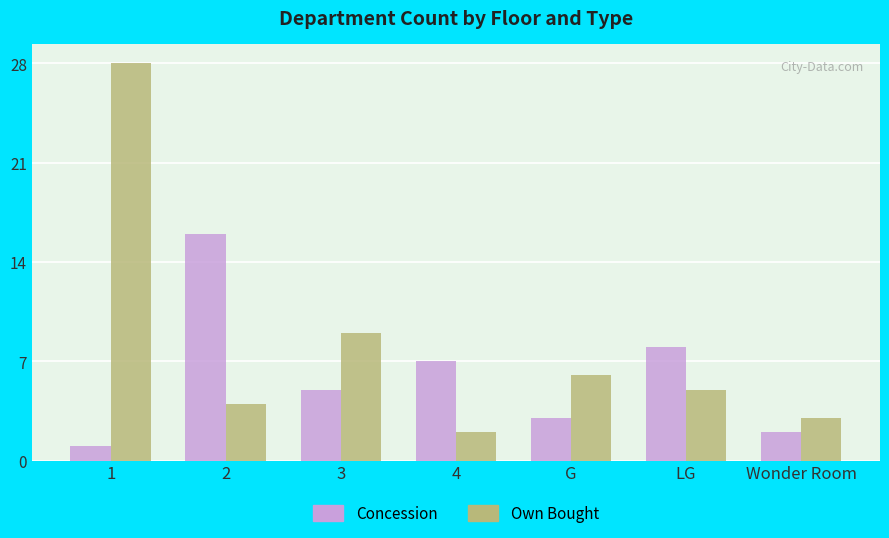

Is it true that Own Bought equals 2 at 4?

True